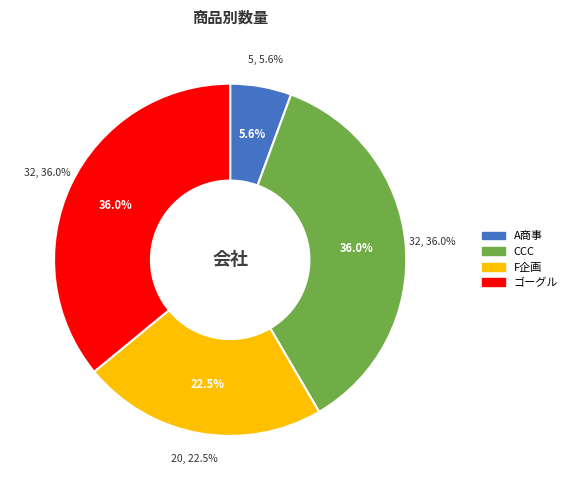

Which has a higher value, F企画 or ゴーグル?

ゴーグル